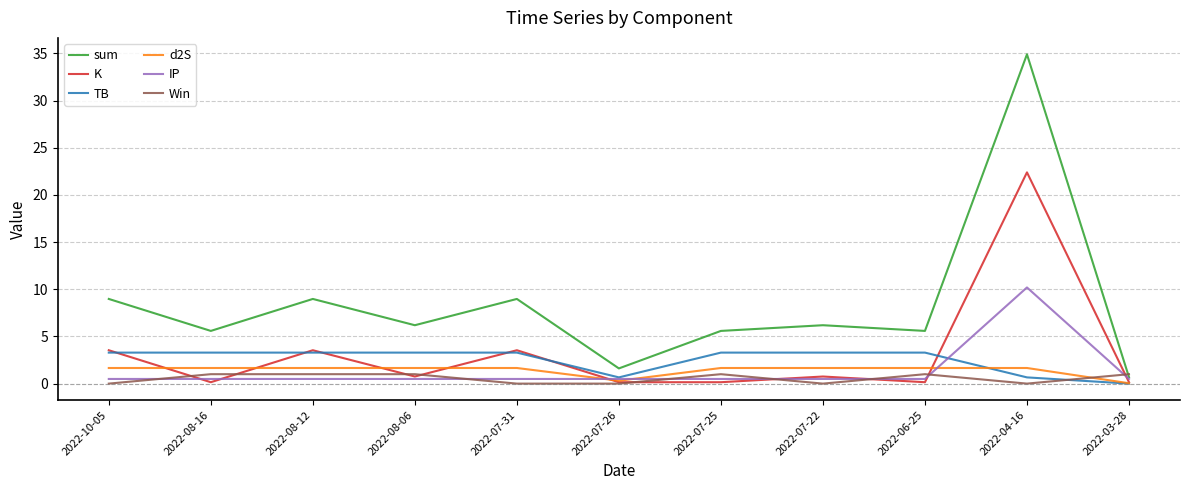

Which series has the largest range (max minus min)?

sum